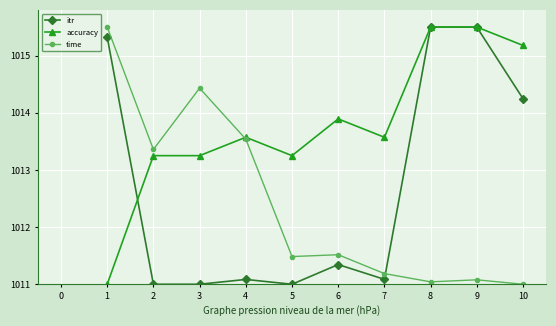

How many data points in time are above 1011?

9